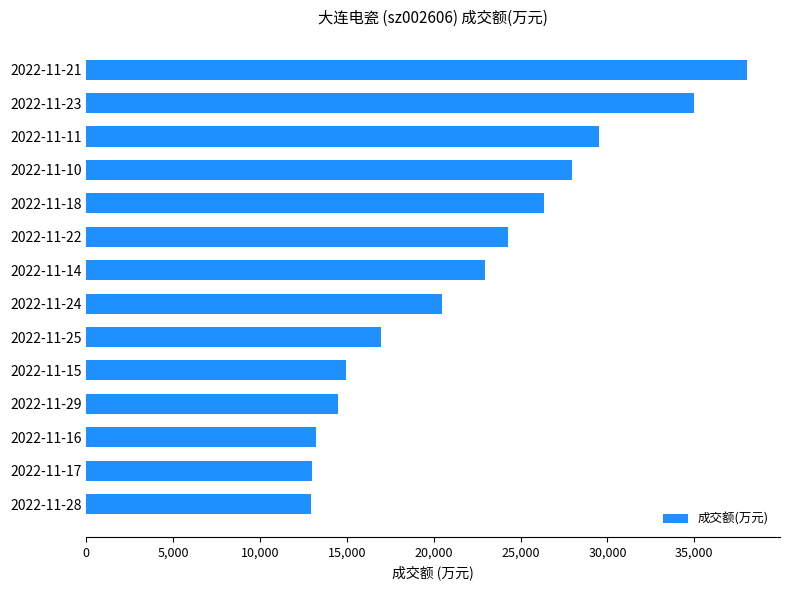

The value at 2022-11-29 is 20673. True or false?

False